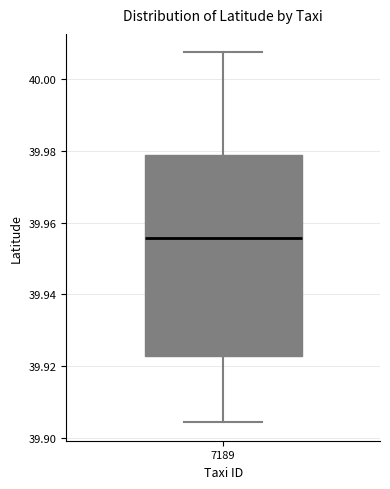

Read this box plot against the y-axis: the position of the median line, the range covered by the box, and the ends of both whiskers. The values are not printed on the chart, so give them approximately, as read against the axis.

median 39.956, box 39.922 to 39.978, whiskers 39.904 to 40.008